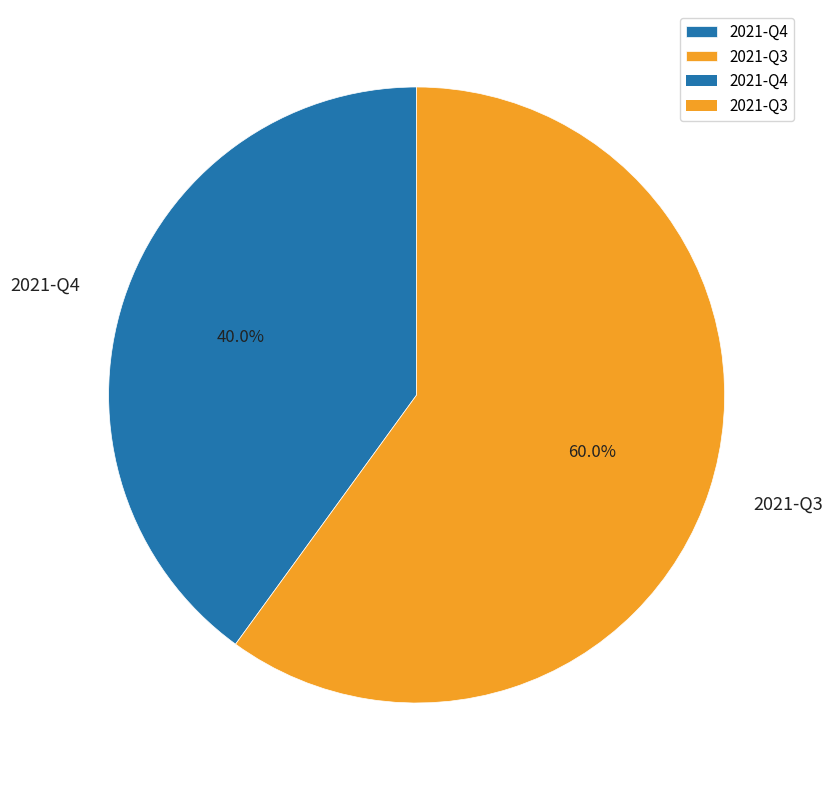

Count the number of slices in the pie.

2